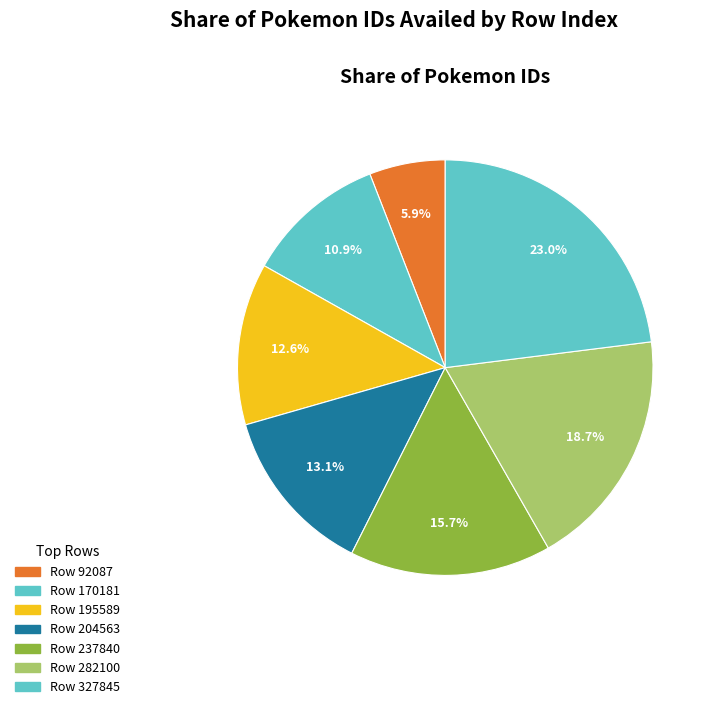

How many segments does this pie chart have?

7